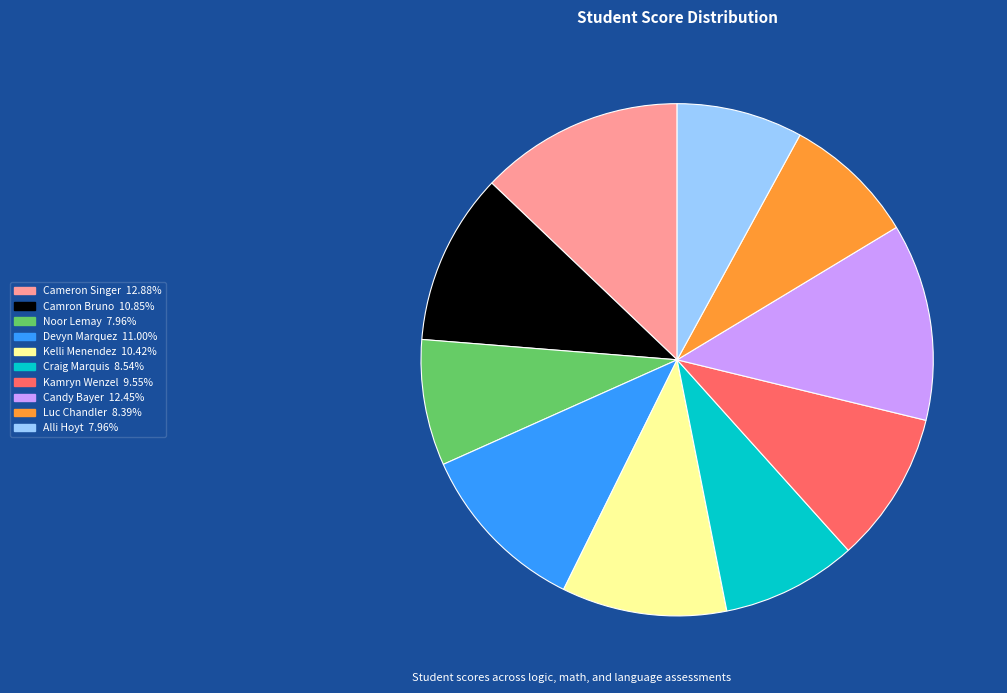

Is the sum of Luc Chandler and Craig Marquis greater than half?

No